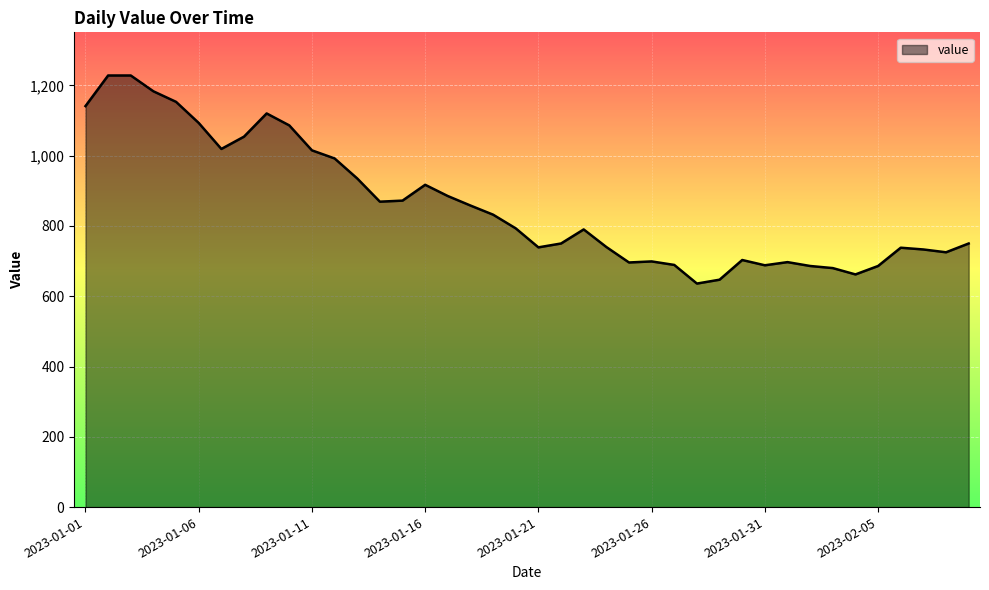

What is the minimum value shown in the chart?

636